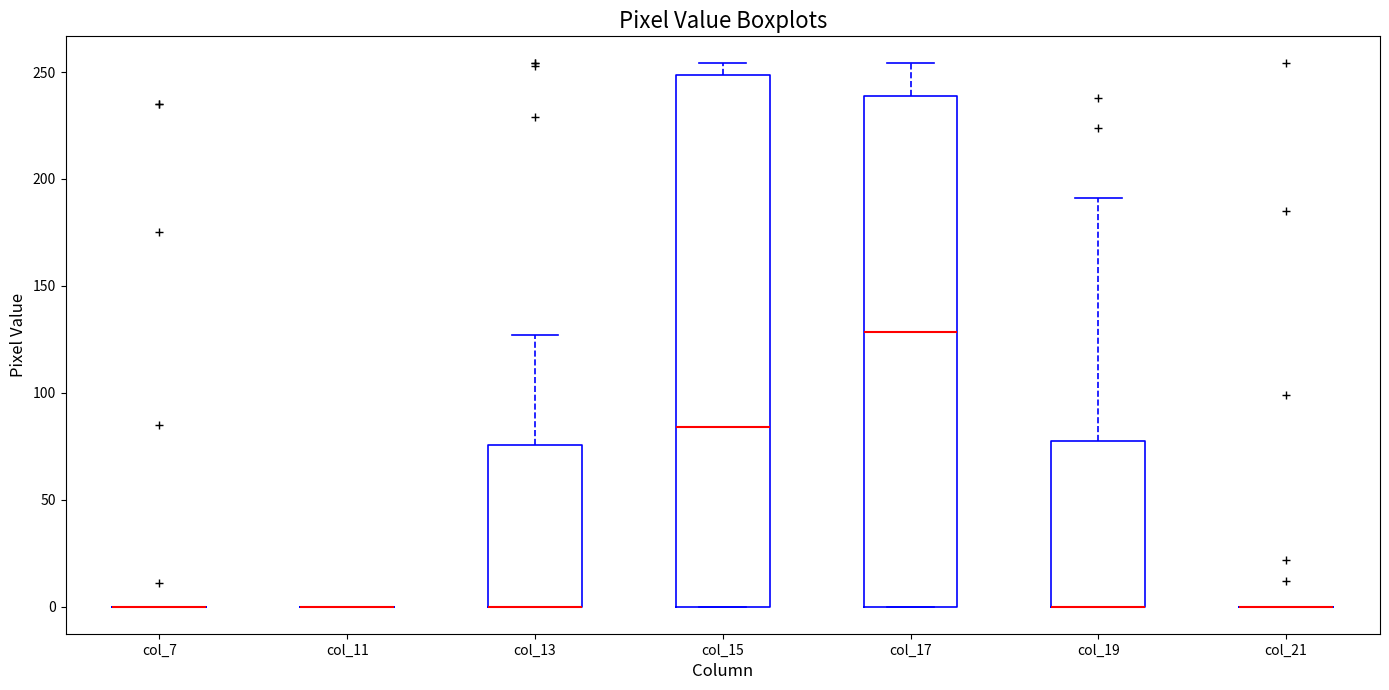

Comparing the boxes themselves (not the whiskers), which one is the tallest?

col_15